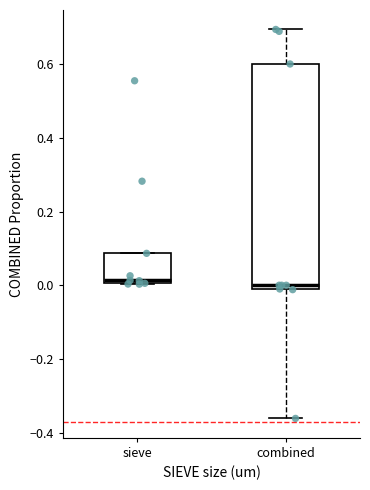

Comparing the boxes themselves (not the whiskers), which one is the tallest?

combined